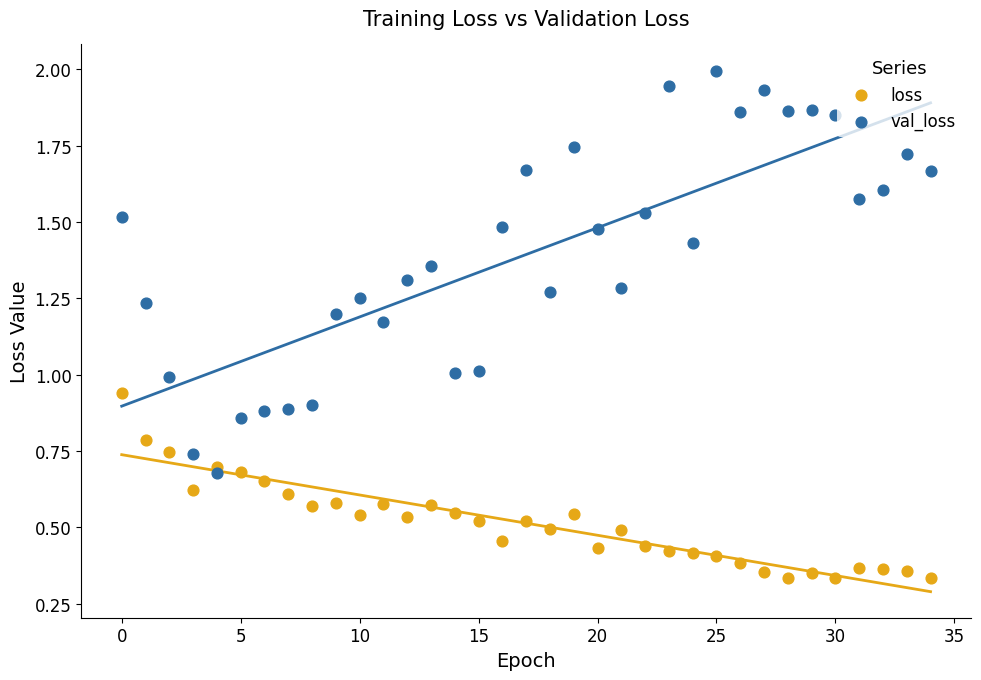

What are all the series names shown in the legend?

loss, val_loss